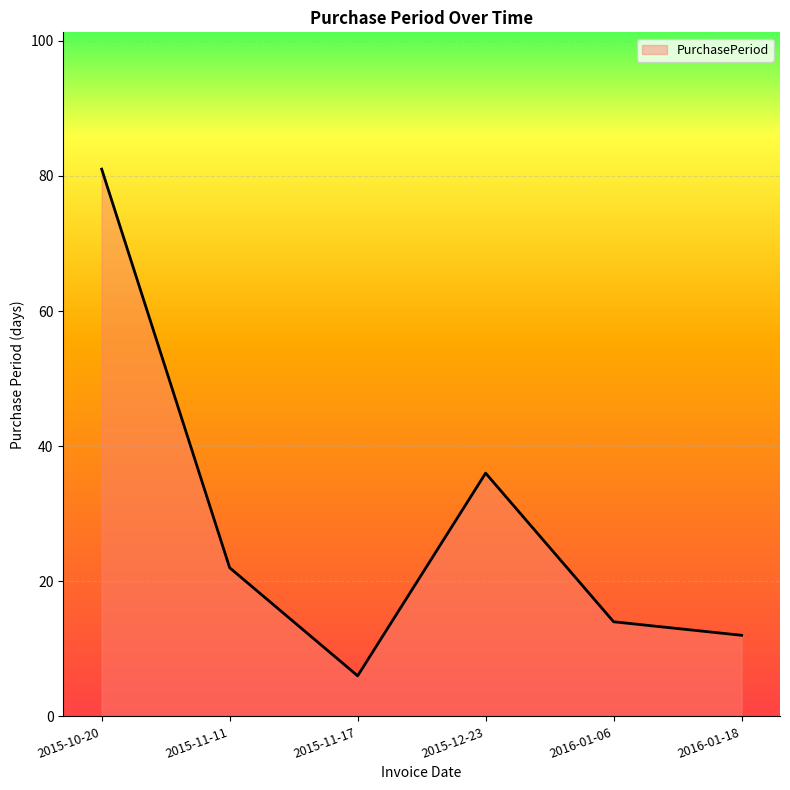

What is the sum of the values at 2015-11-11 and 2015-10-20?

103